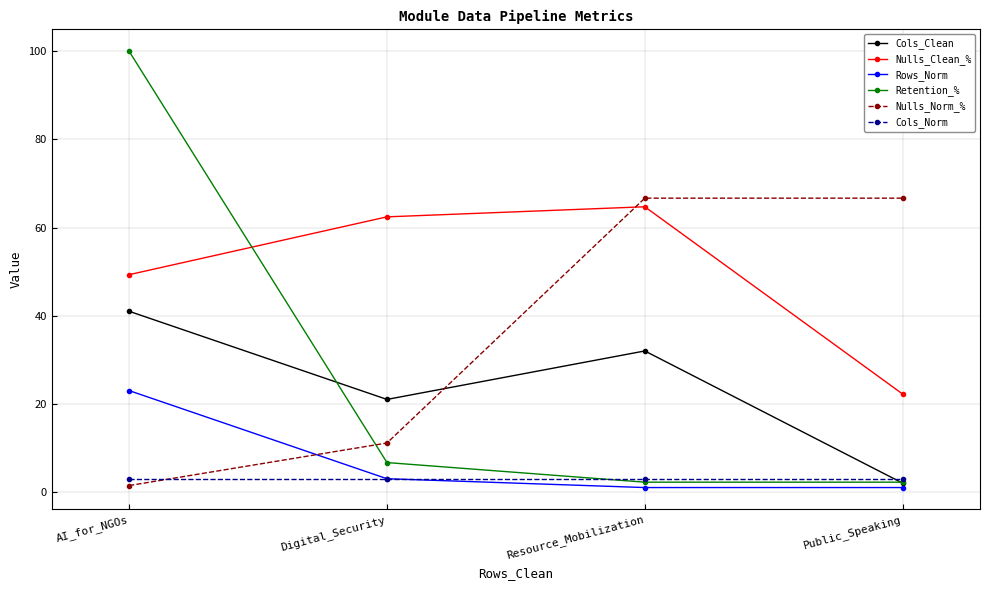

True or false: Nulls_Clean_% and Cols_Clean intersect in this chart.

False